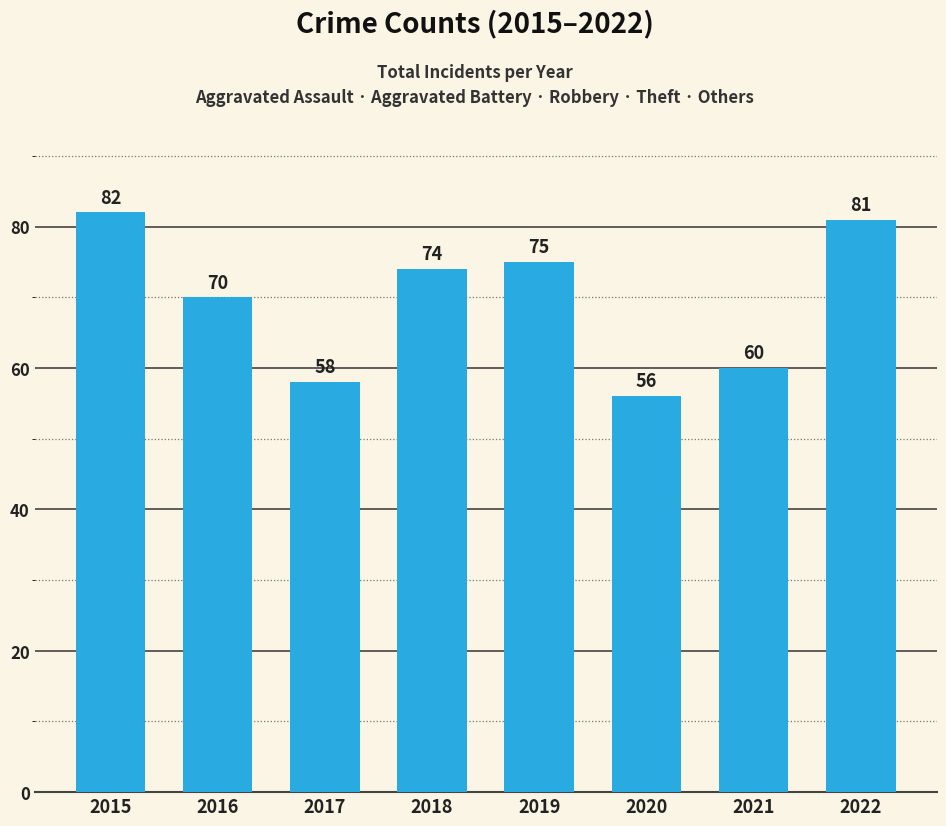

Reading left to right, list all the values displayed in this chart.

82	70	58	74	75	56	60	81